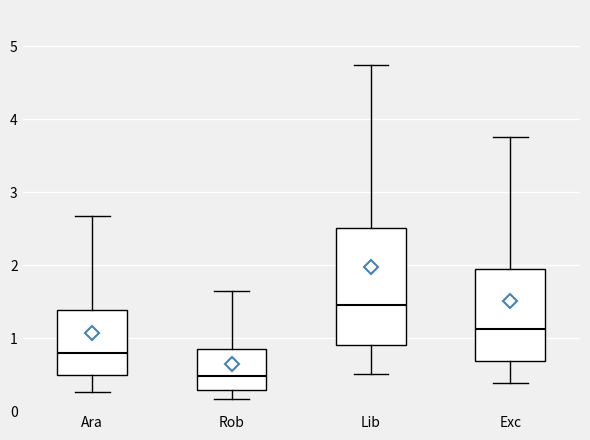

Where does the lower whisker of the box for Lib end on the y-axis? The values are not printed on the chart, so give them approximately, as read against the axis.

0.5